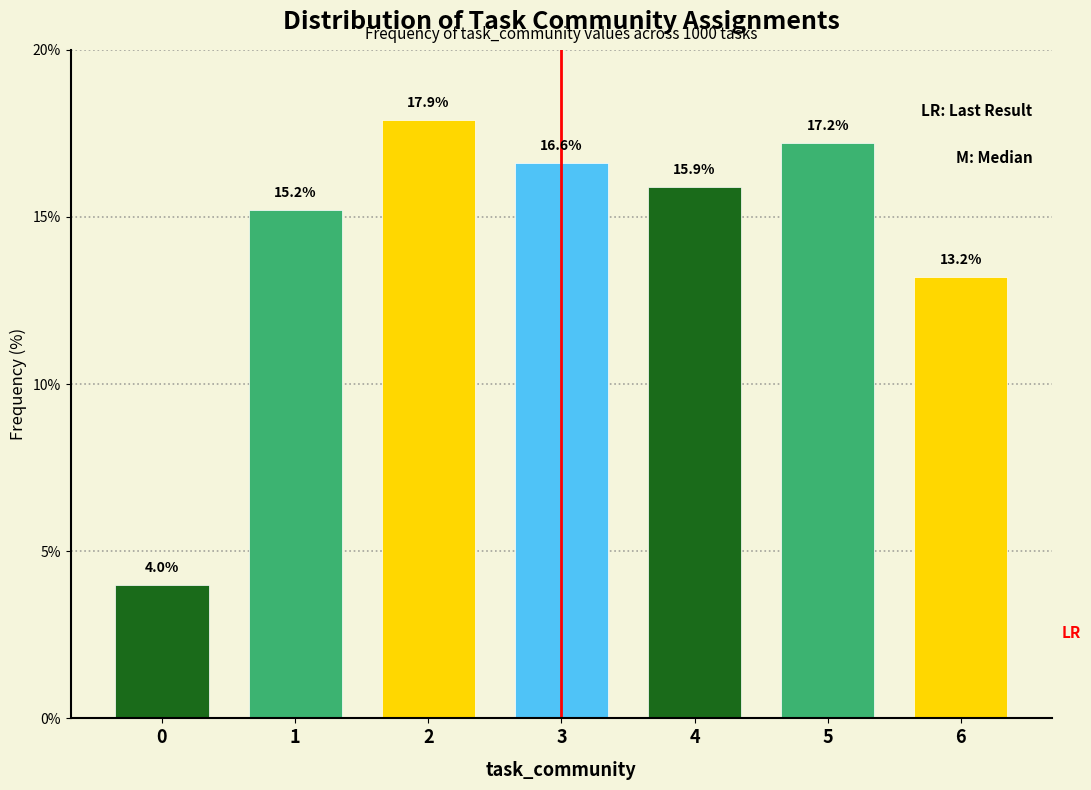

Reading right to left, extract all data points from this chart.

6=13.2	5=17.2	4=15.9	3=16.6	2=17.9	1=15.2	0=4.0